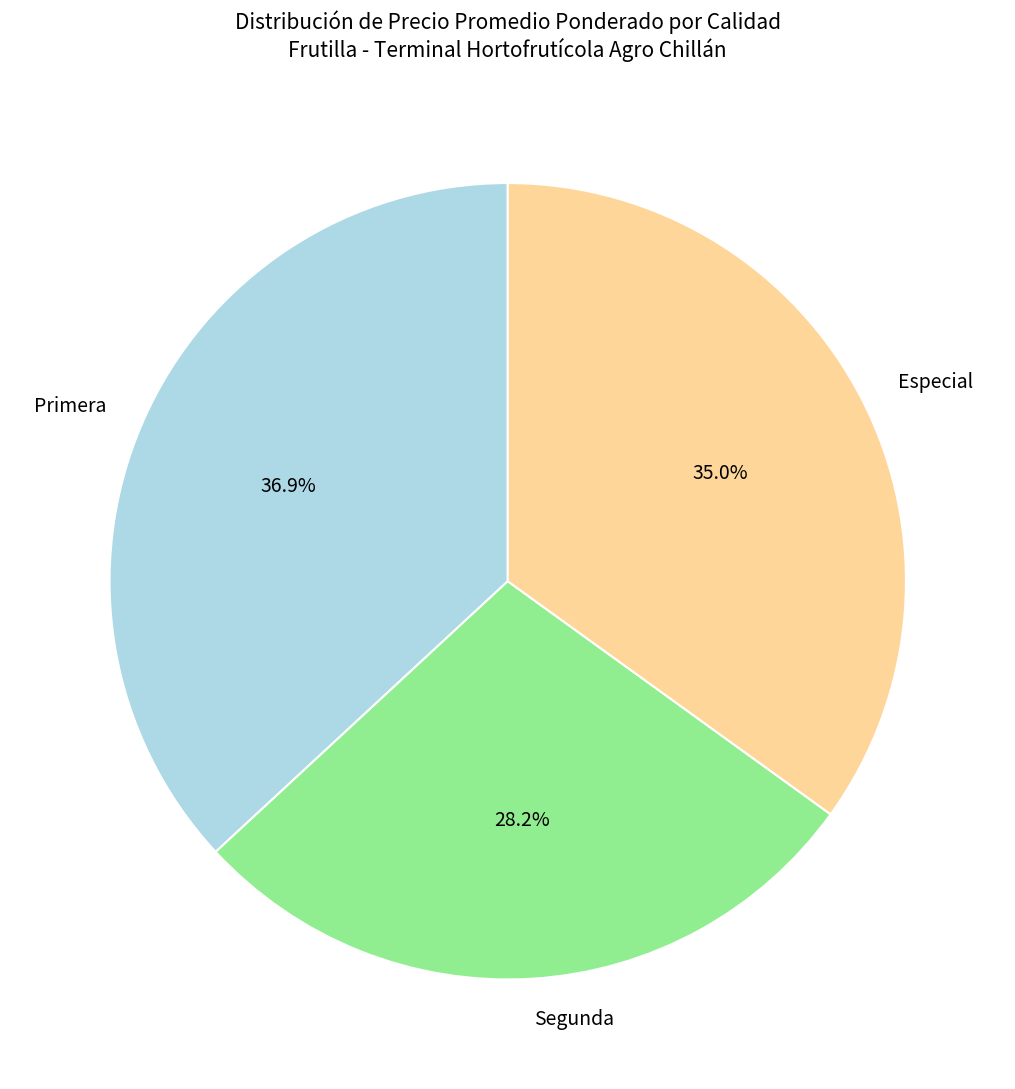

Approximately how many times larger is the value at Primera compared to Especial?

1.1